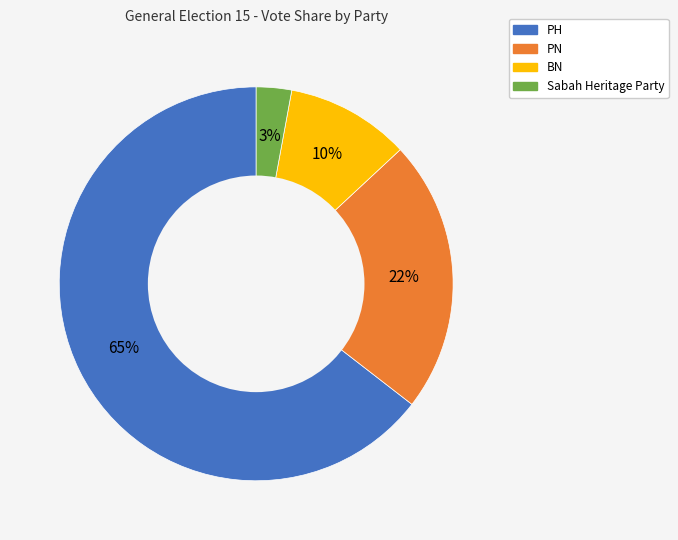

Which has a higher value, Sabah Heritage Party or BN?

BN